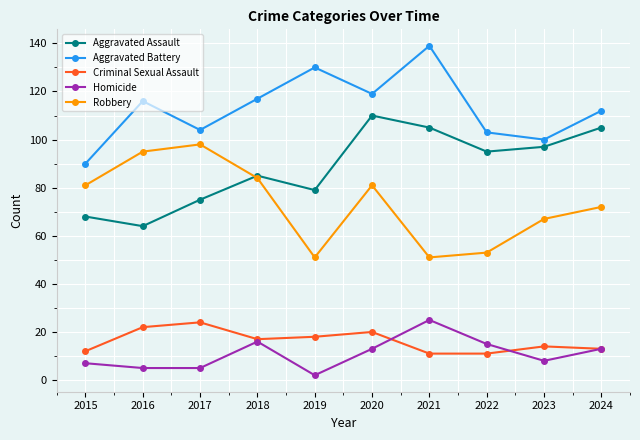

Is this an area chart (filled region under the line)?

No